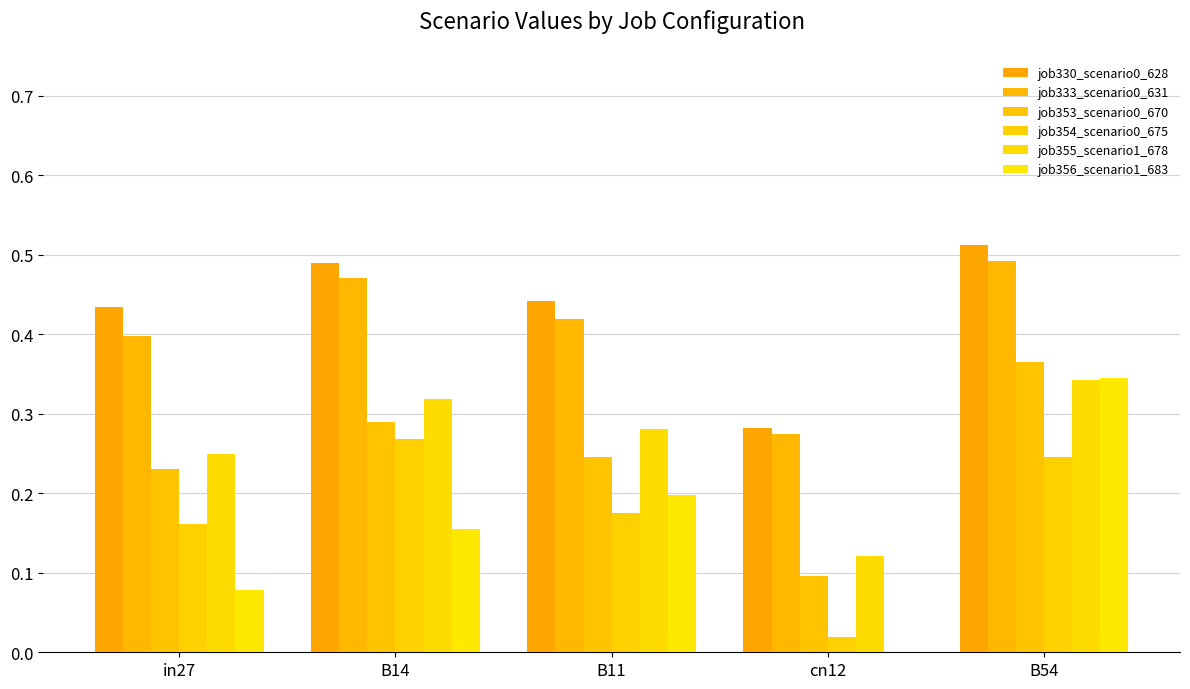

Count the number of data series in this chart.

6